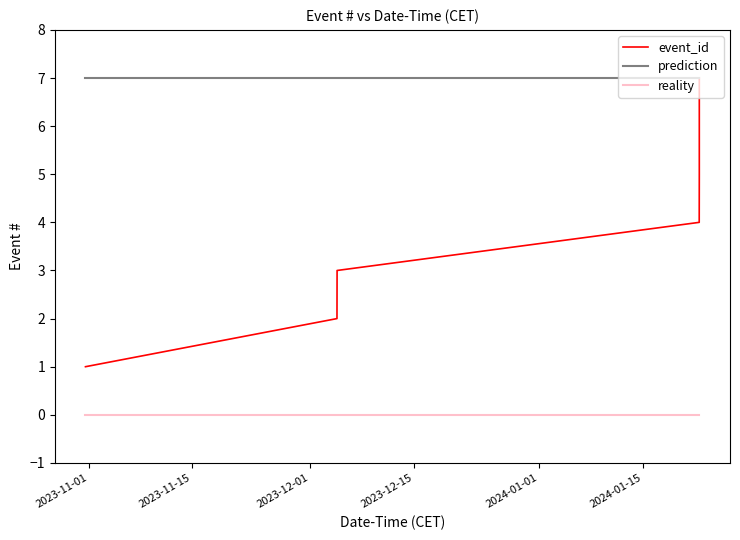

Which series has the largest range (max minus min)?

event_id